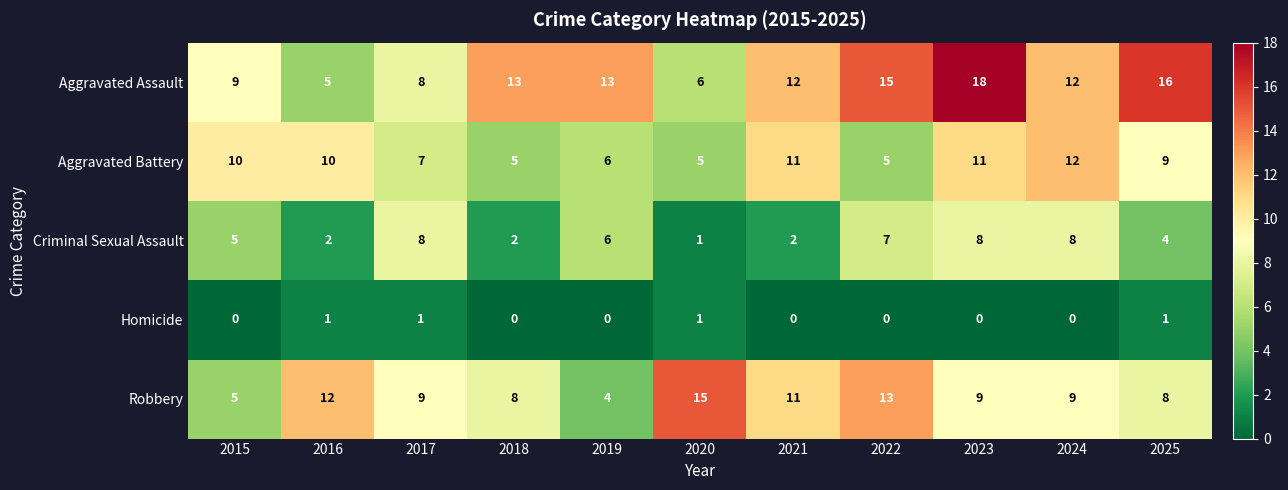

What is the difference between the highest and lowest values at 2015?

10